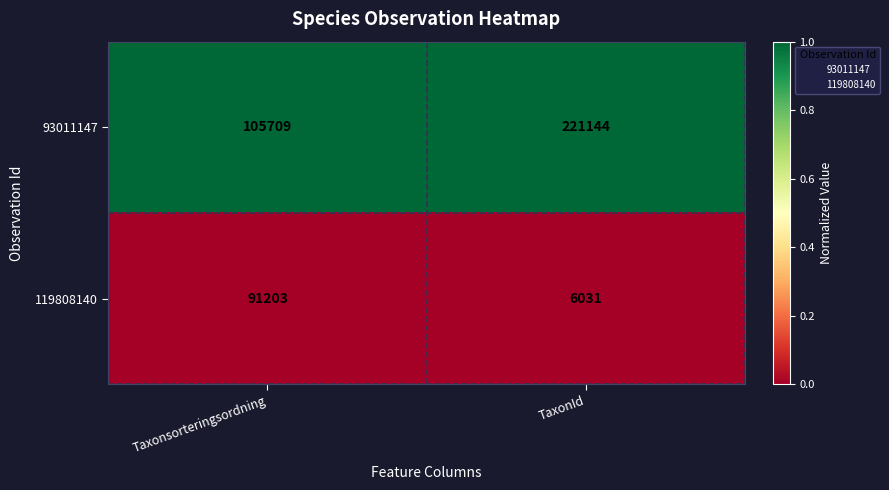

Rank the series by their maximum value, from highest to lowest.

93011147, 119808140